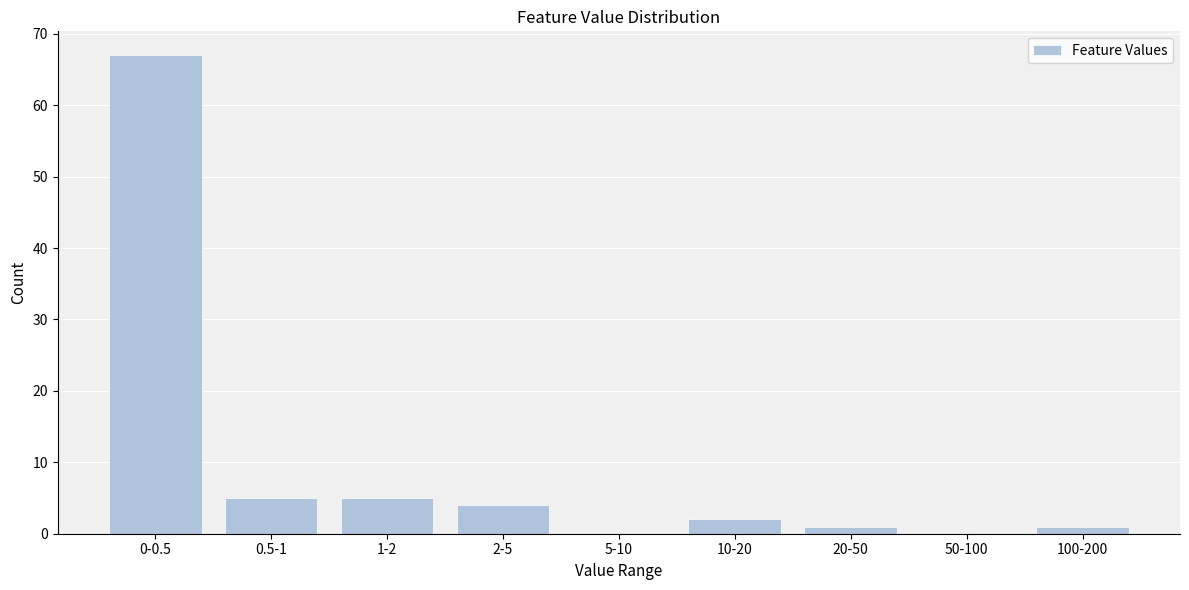

Reading left to right, transcribe all the data shown in this chart.

0-0.5=67	0.5-1=5	1-2=5	2-5=4	5-10=0	10-20=2	20-50=1	50-100=0	100-200=1